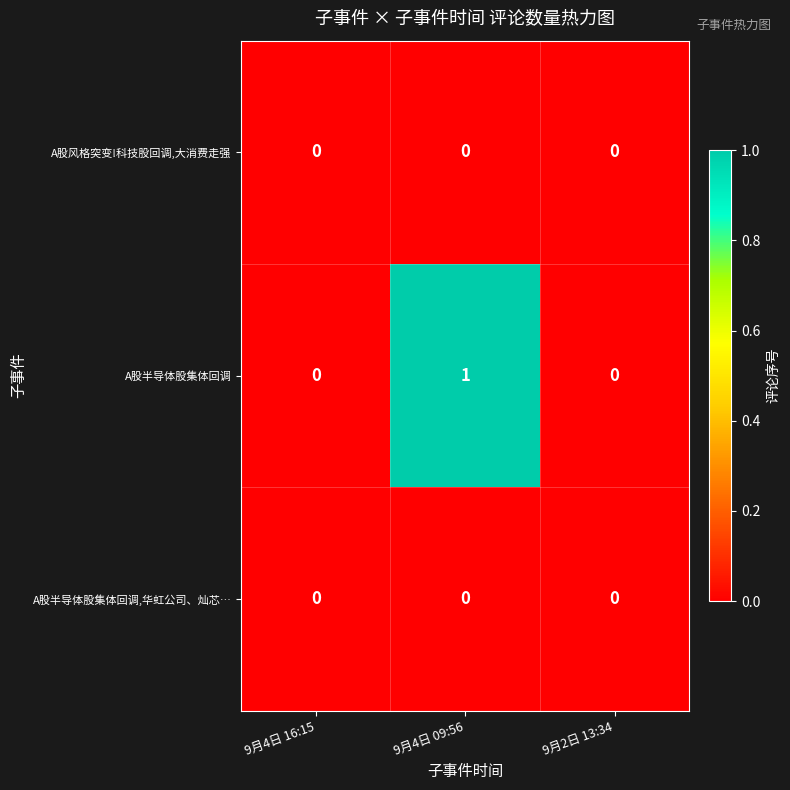

At which category is the sum across all series the highest?

9月4日 09:56